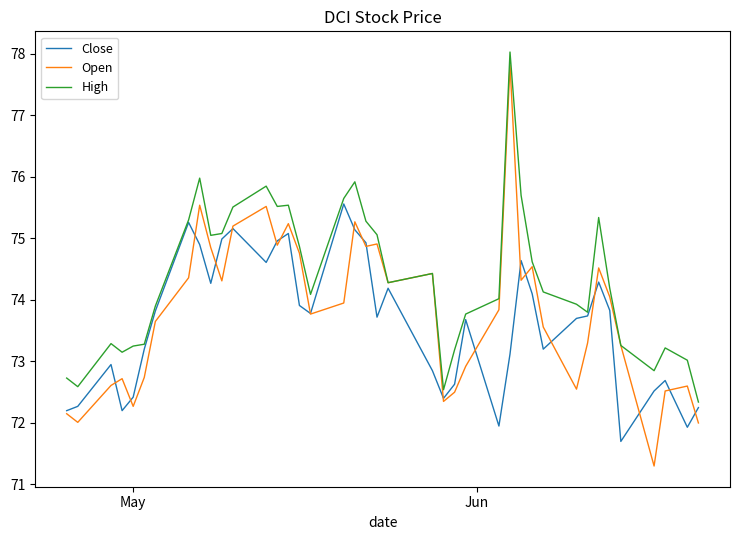

What are all the series names shown in the legend?

Close, Open, High